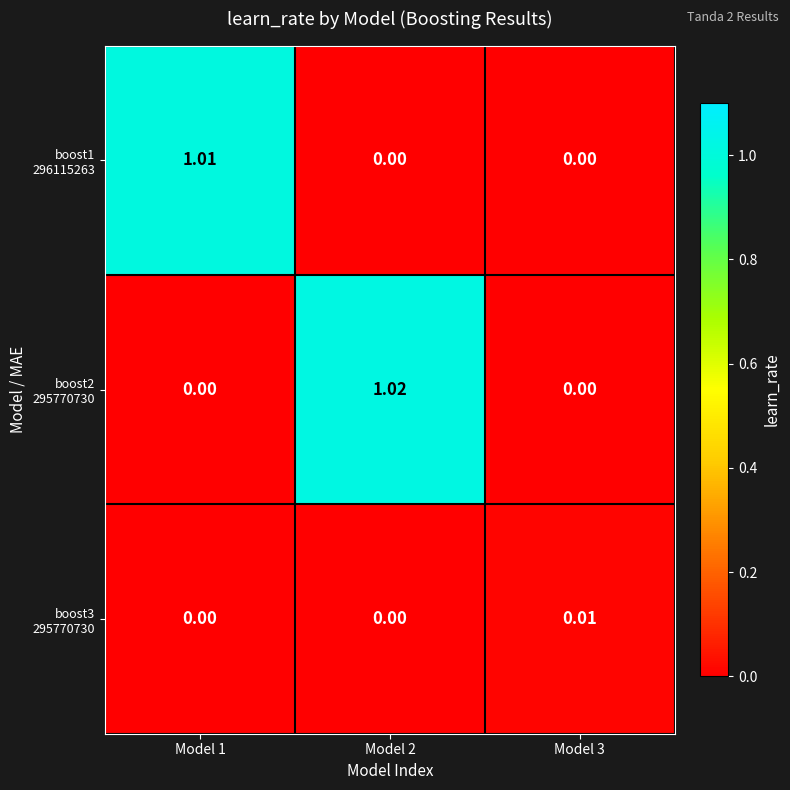

What is the spread (max minus min) of values at Model 2?

1.0